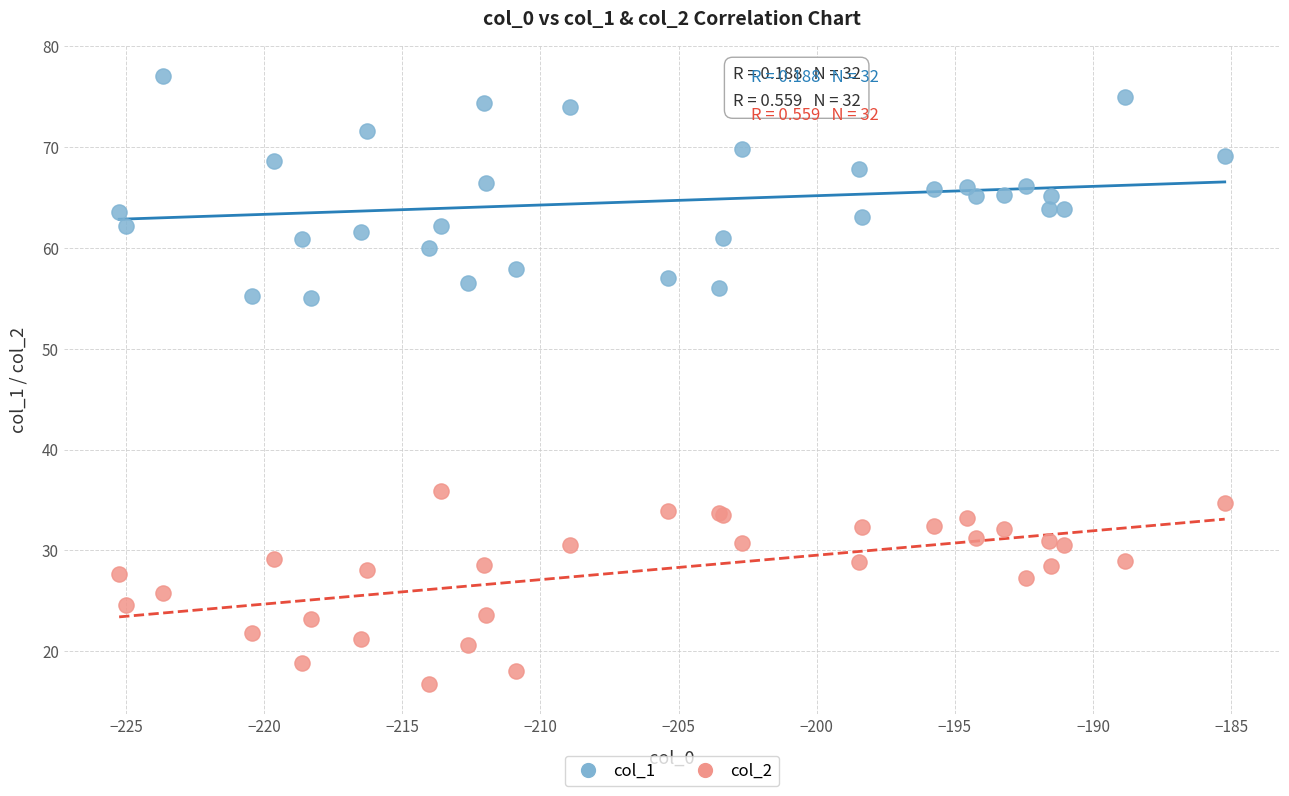

What are all the series names shown in the legend?

col_1, col_2